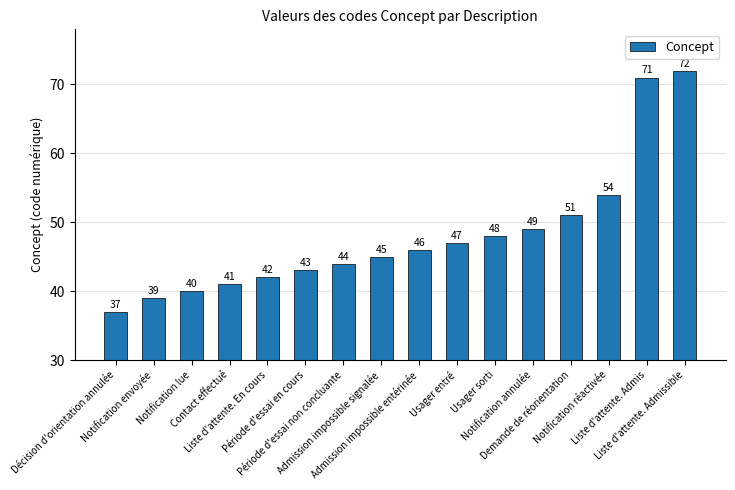

What is the greatest value displayed?

72